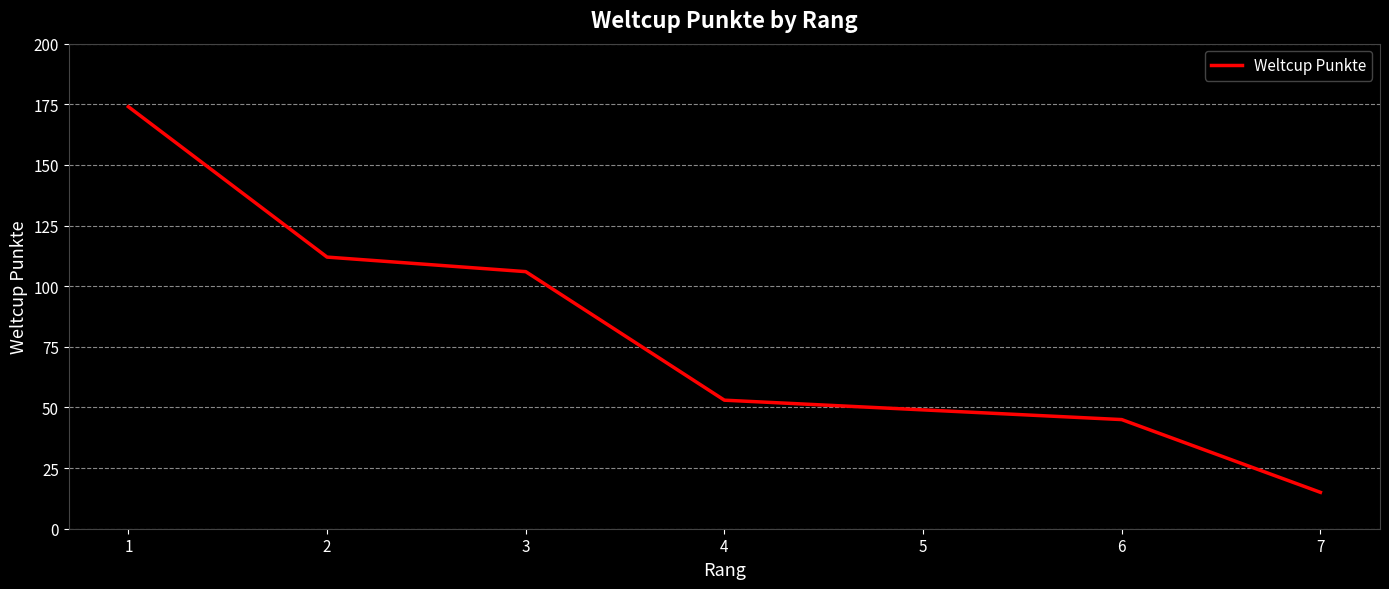

True or false: there are more than 0 points higher than both neighbors.

False